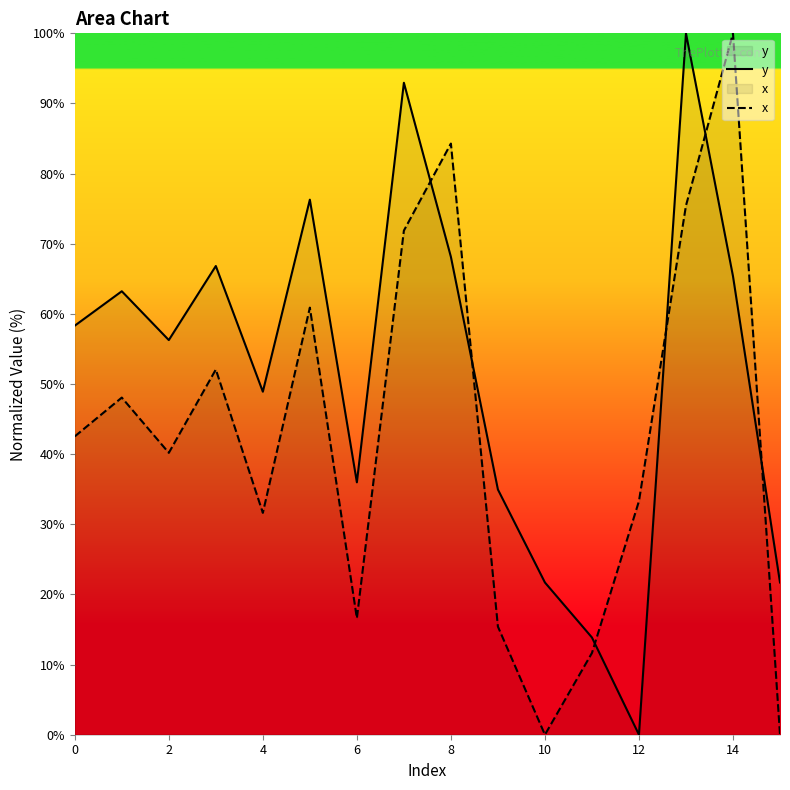

Rank the series by their average value, from highest to lowest.

y, x